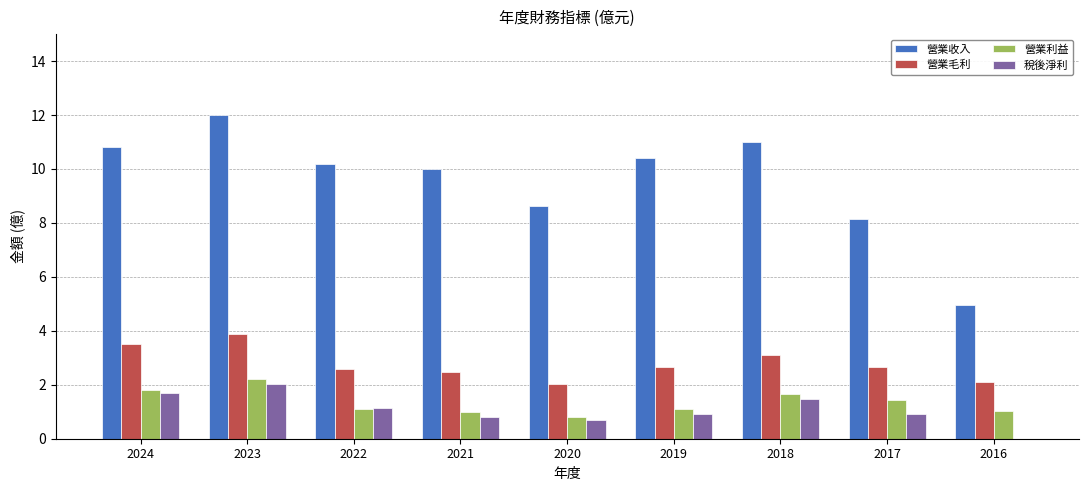

What are all the series names shown in the legend?

營業收入, 營業毛利, 營業利益, 稅後淨利